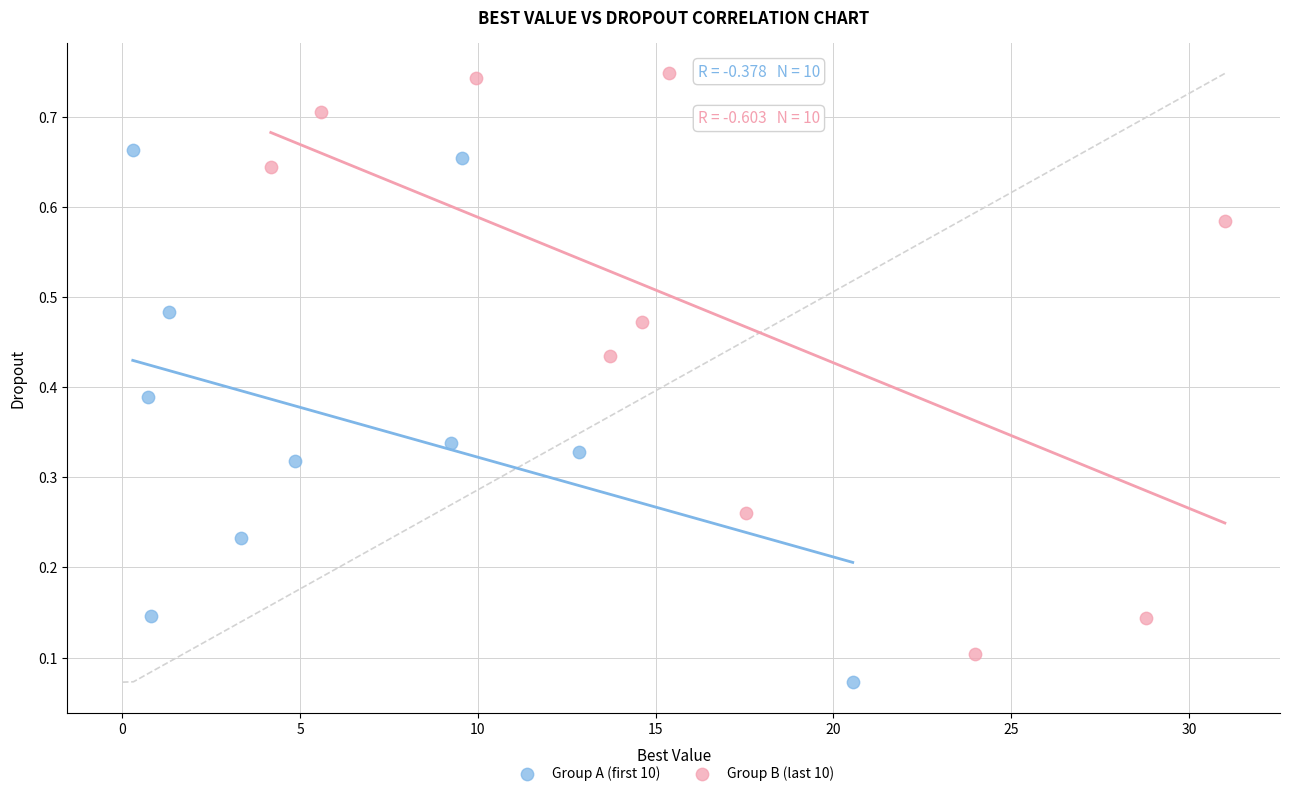

Which series contains the lowest Y value?

Group A (first 10)